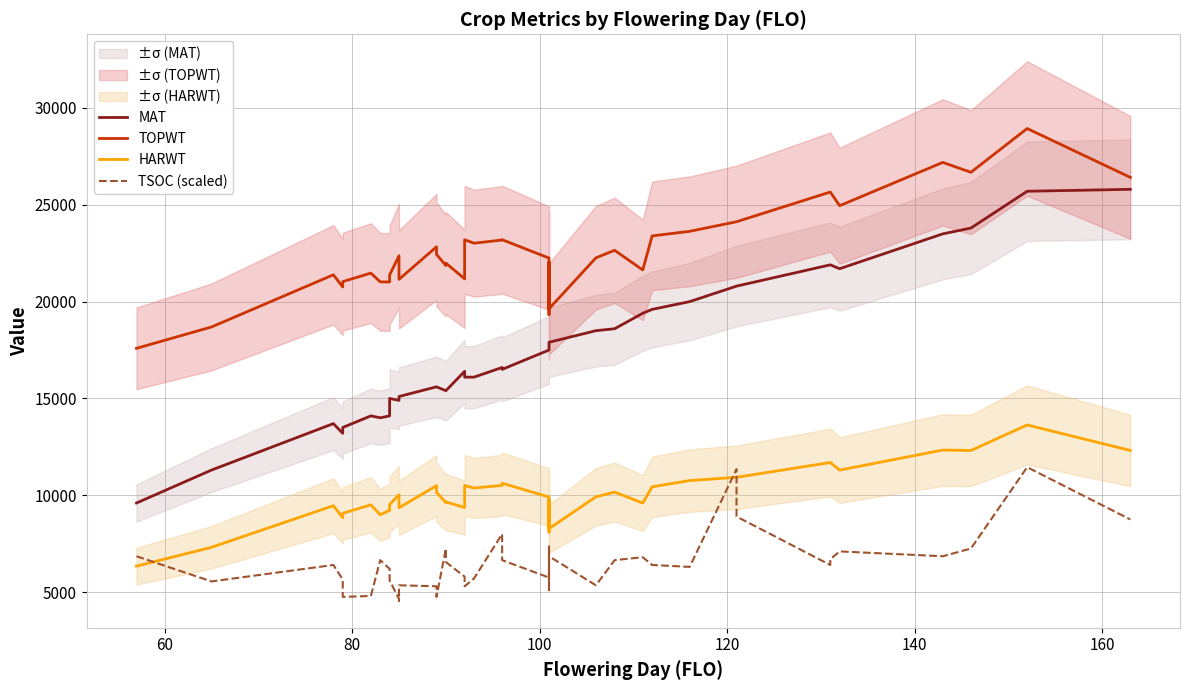

True or false: HARWT has more than 1 interior local peaks.

True